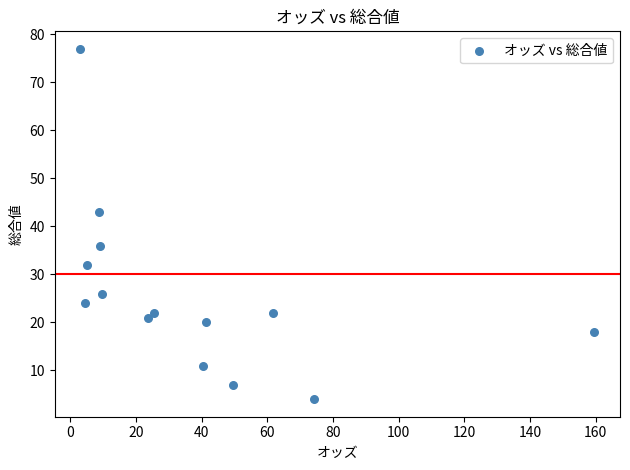

What is the range of Y values (max minus min)?

73